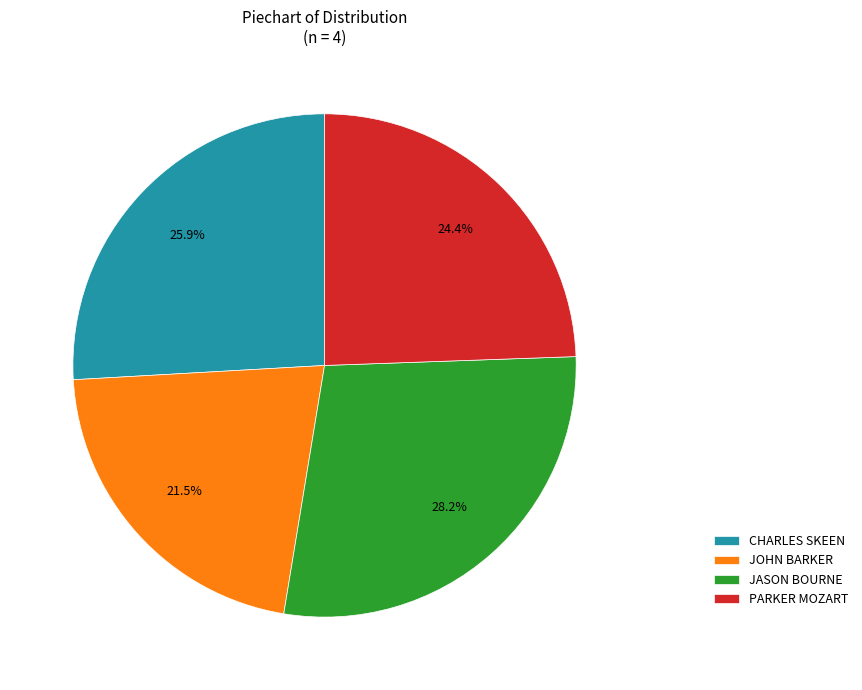

Combined, do CHARLES SKEEN and JASON BOURNE account for over 50%?

Yes